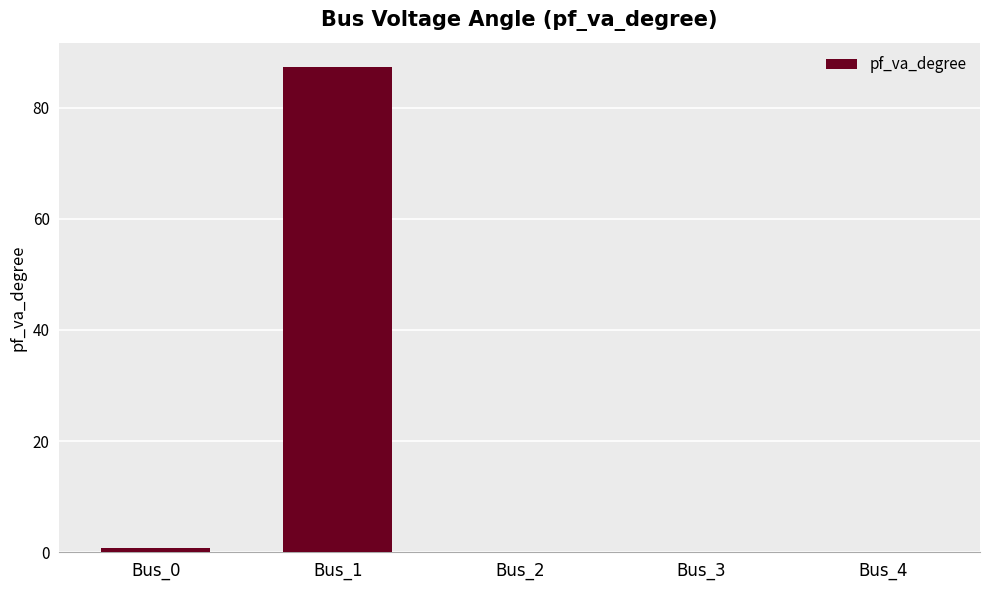

What is the maximum value shown in the chart?

87.3